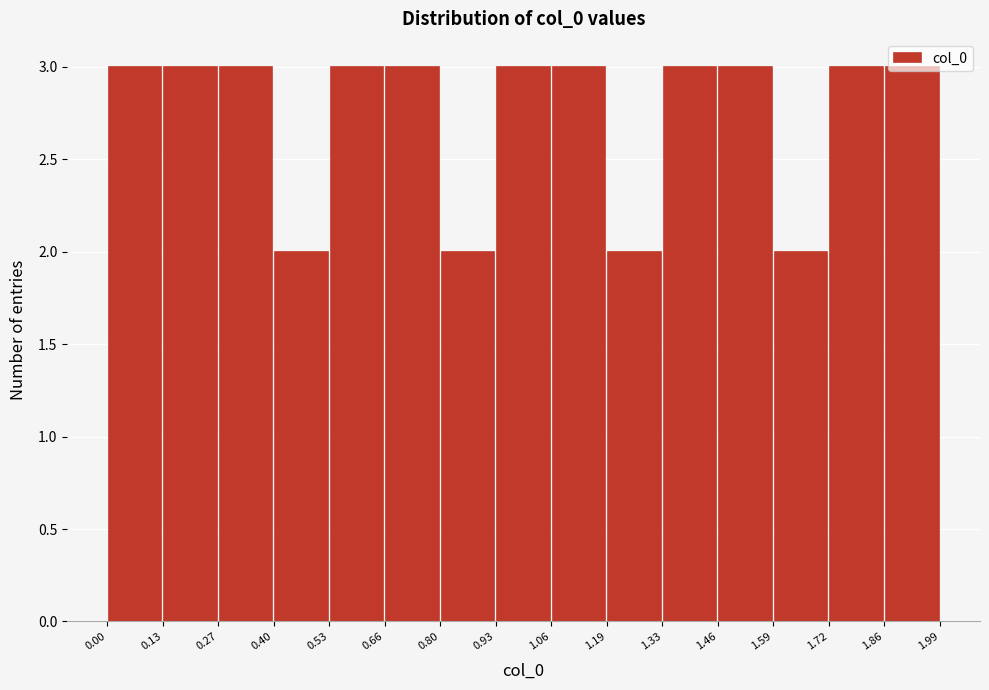

Reading left to right, list every bar in this chart as the range it spans on the x-axis followed by its height. The values are not printed on the chart, so give them approximately, as read against the axis.

0.00 to 0.13: 3
0.13 to 0.27: 3
0.27 to 0.40: 3
0.40 to 0.53: 2
0.53 to 0.66: 3
0.66 to 0.80: 3
0.80 to 0.93: 2
0.93 to 1.06: 3
1.06 to 1.19: 3
1.19 to 1.33: 2
1.33 to 1.46: 3
1.46 to 1.59: 3
1.59 to 1.72: 2
1.72 to 1.86: 3
1.86 to 1.99: 3